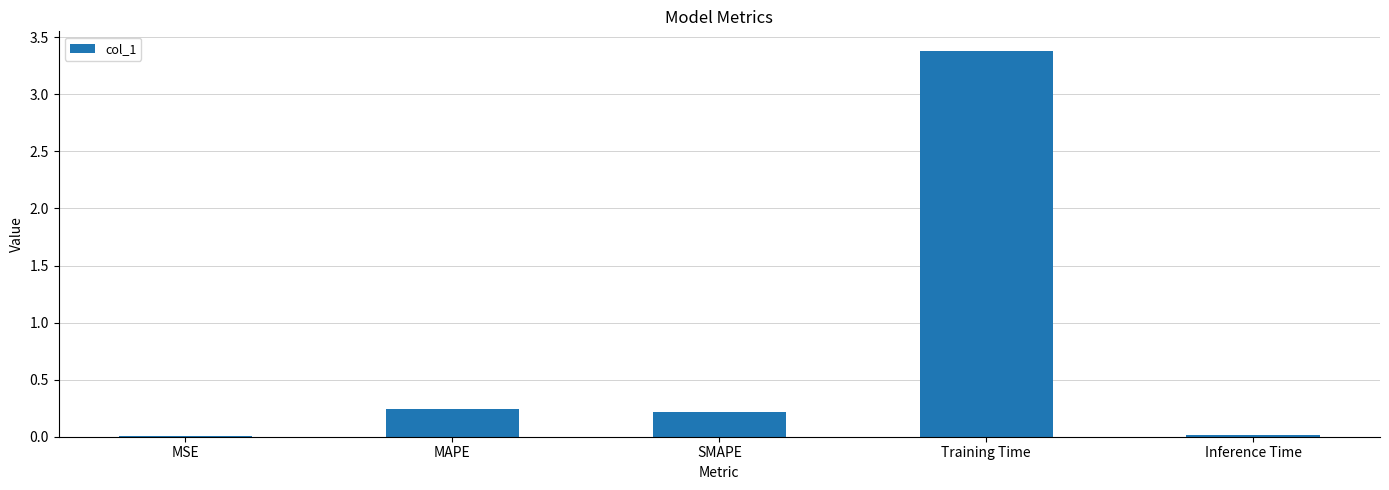

What is the sum of all values?

3.9